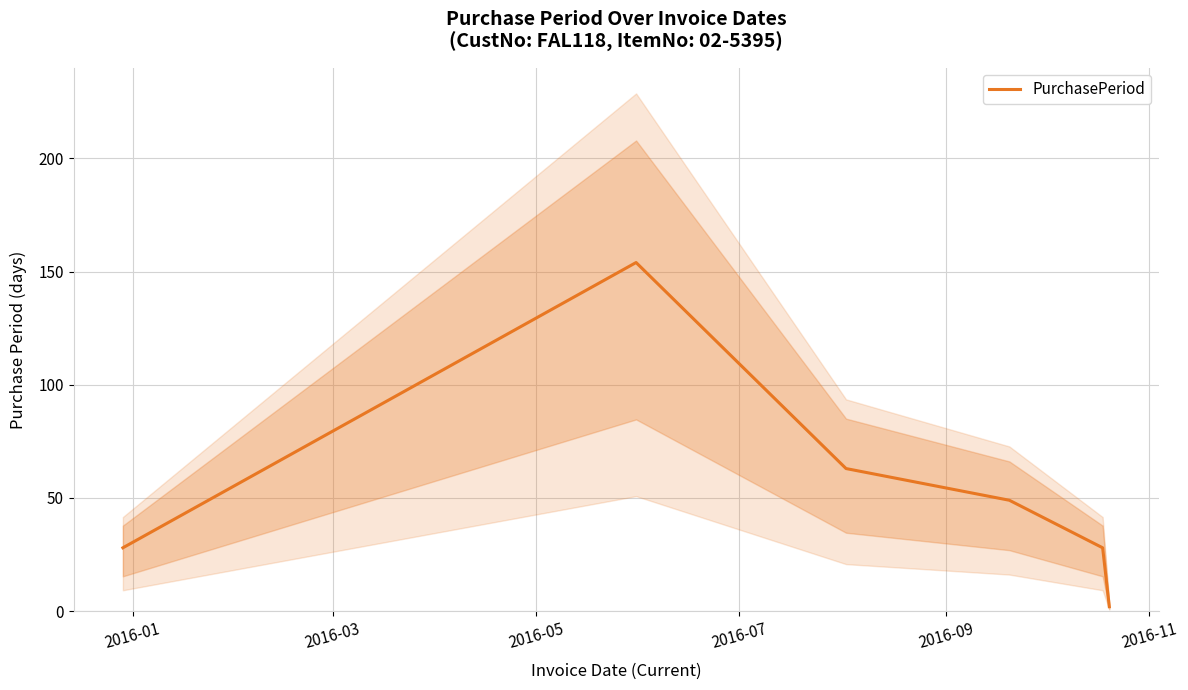

What is the smallest value displayed?

2